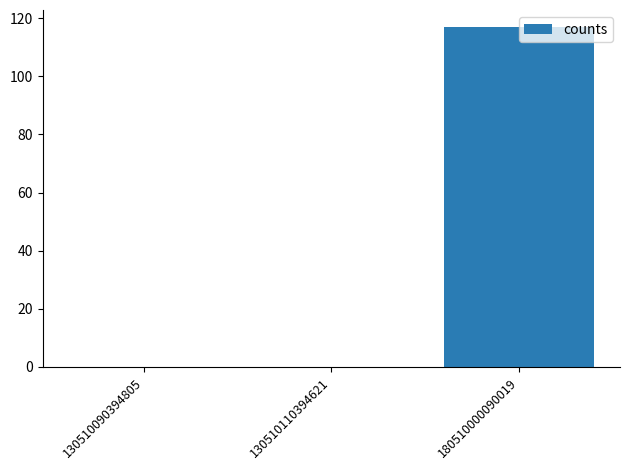

How many distinct data groups are displayed?

1